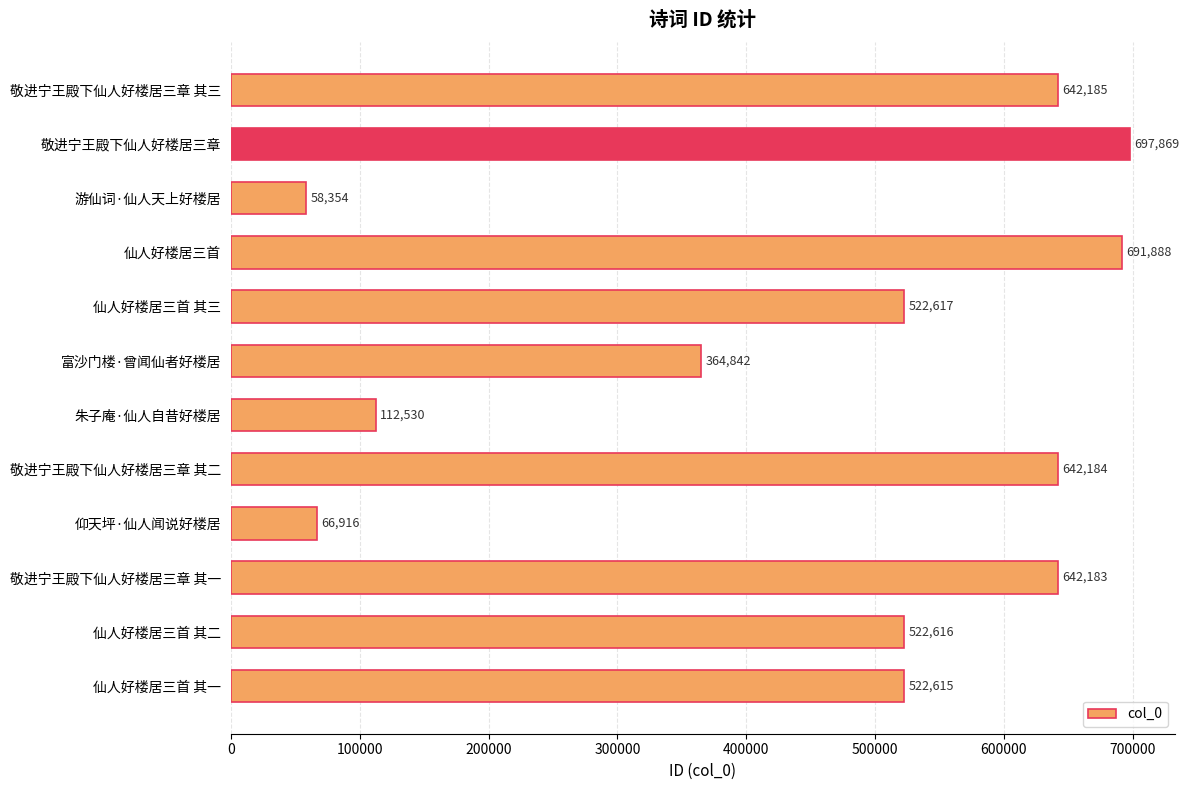

True or false: the data shows 642184 at 敬进宁王殿下仙人好楼居三章 其二.

True